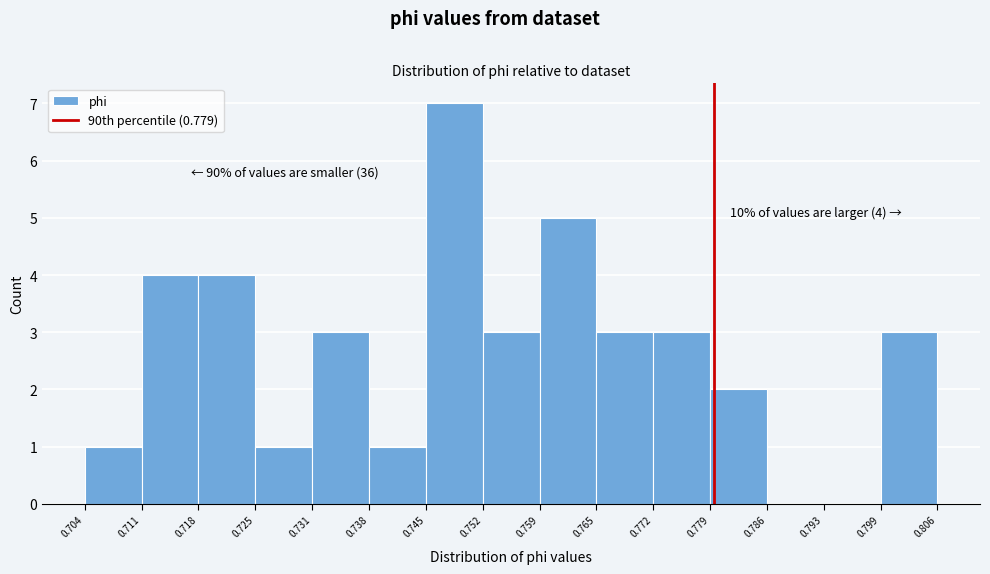

Over which range of the x-axis is the bar tallest?

0.745 to 0.752